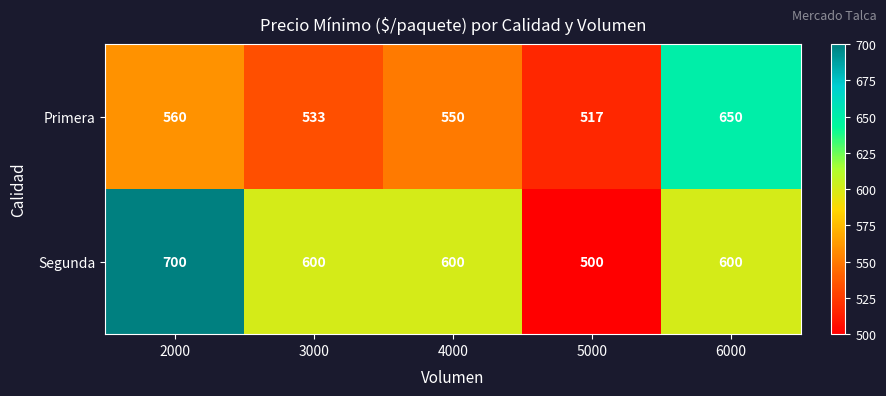

What is the difference between the Primera values at 2000 and 5000?

43